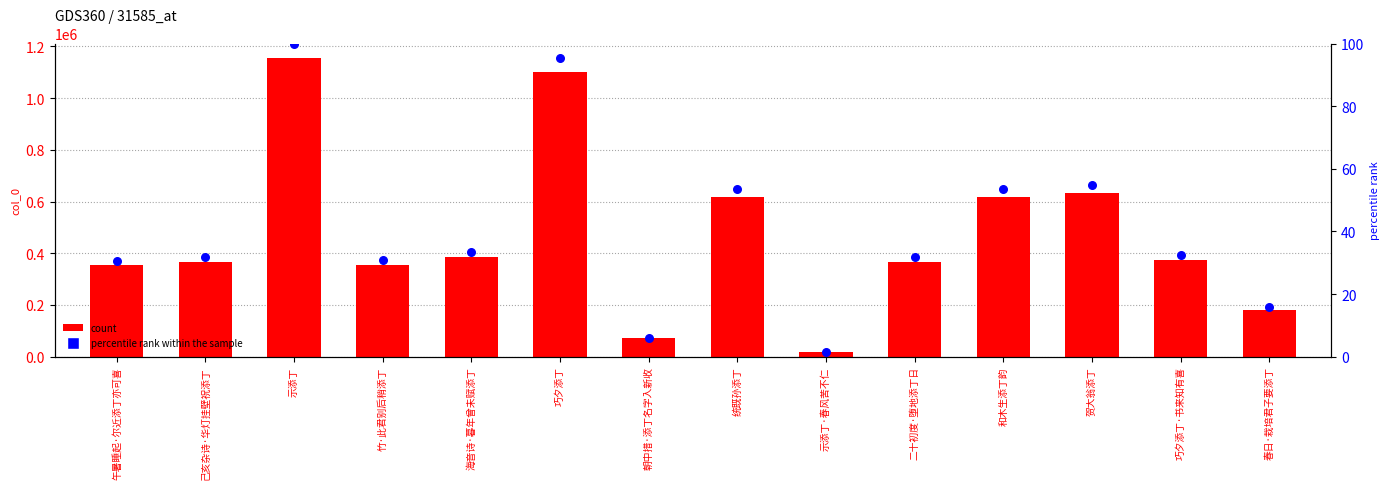

Which series reaches the minimum Y coordinate?

percentile rank